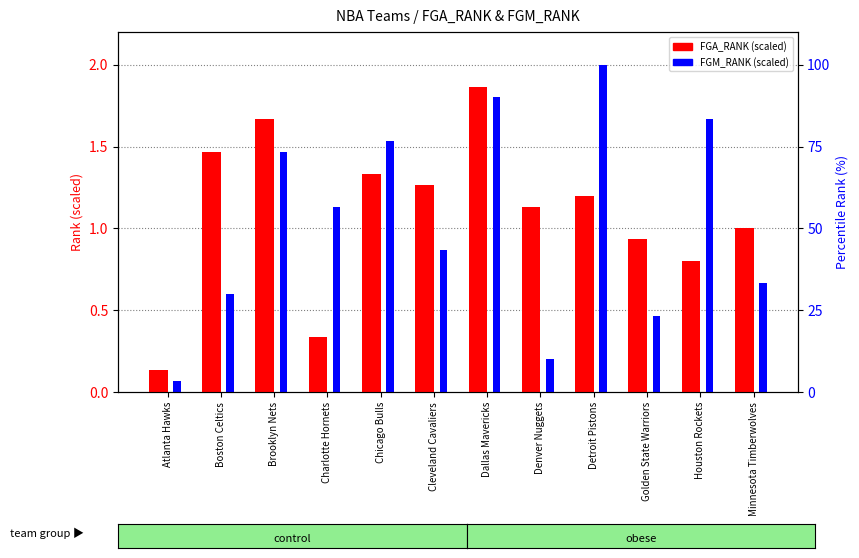

Reading left to right, extract all data points from this chart.

FGA_RANK (scaled): 0.1	1.5	1.7	0.3	1.3	1.3	1.9	1.1	1.2	0.9	0.8	1.0
FGM_RANK (scaled): 0.1	0.6	1.5	1.1	1.5	0.9	1.8	0.2	2.0	0.5	1.7	0.7